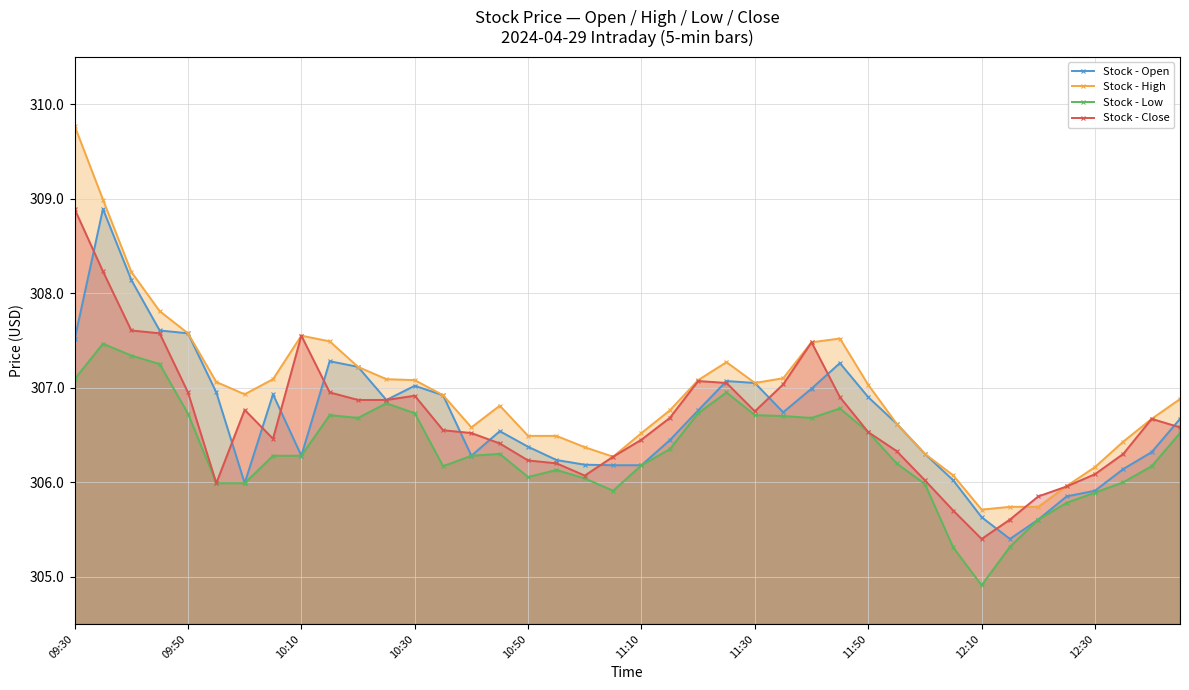

What position from the left is 25?

26